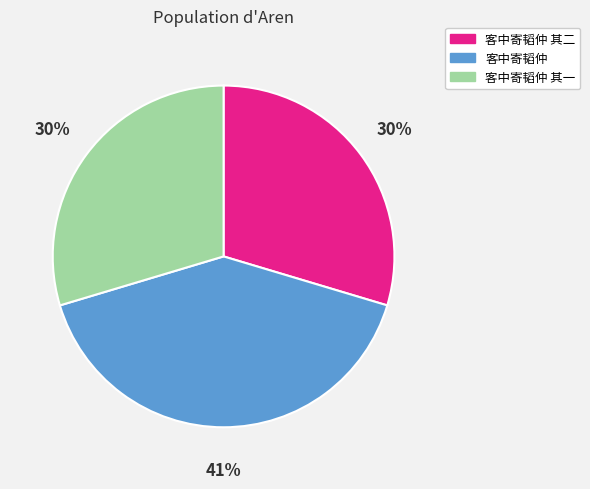

Is there any slice that represents more than half of the pie?

No